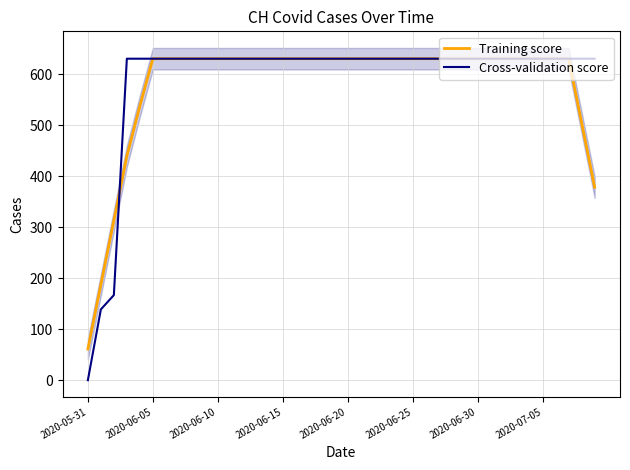

Which category has the lowest value across all series?

2020-05-31